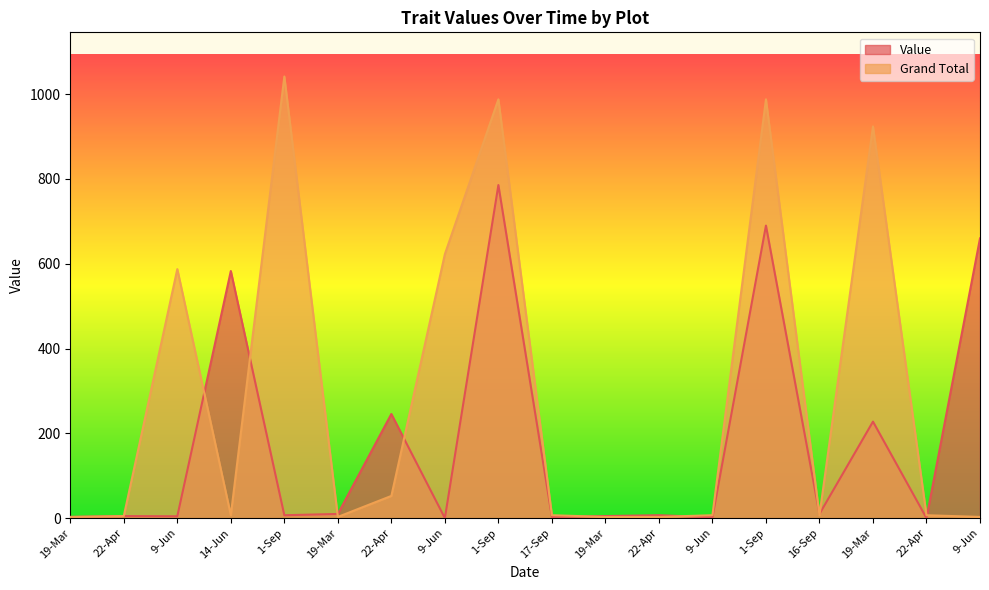

What is the value of the Value point at the 12th from the left?

5.0